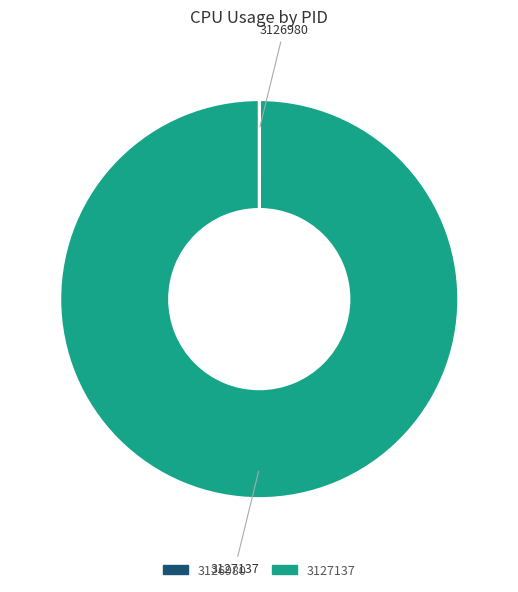

Which slice is the largest?

3127137